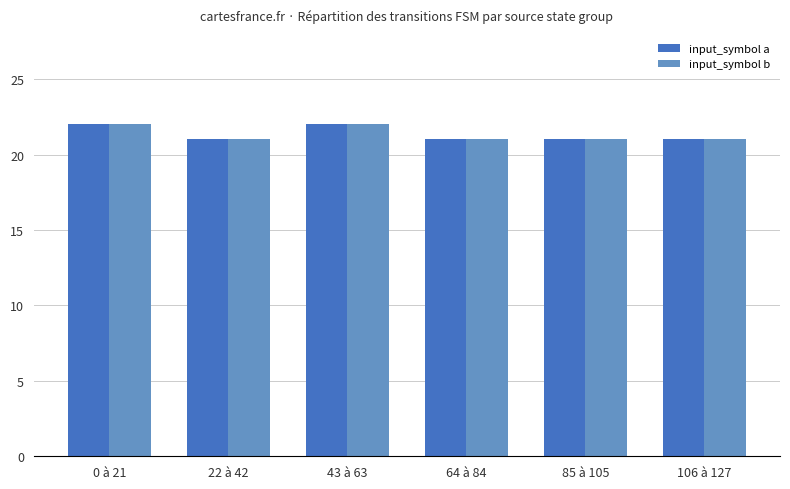

Is it true that input_symbol b equals 29 at 22 à 42?

False